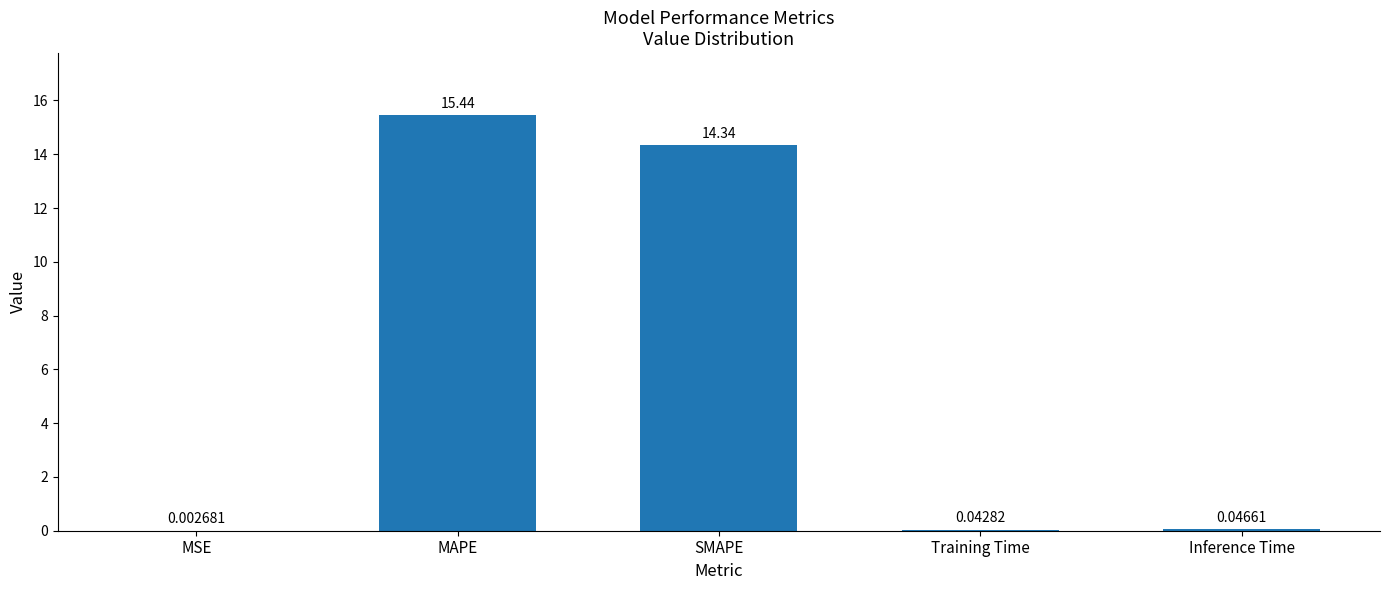

At which label is the value closest to 7?

Inference Time